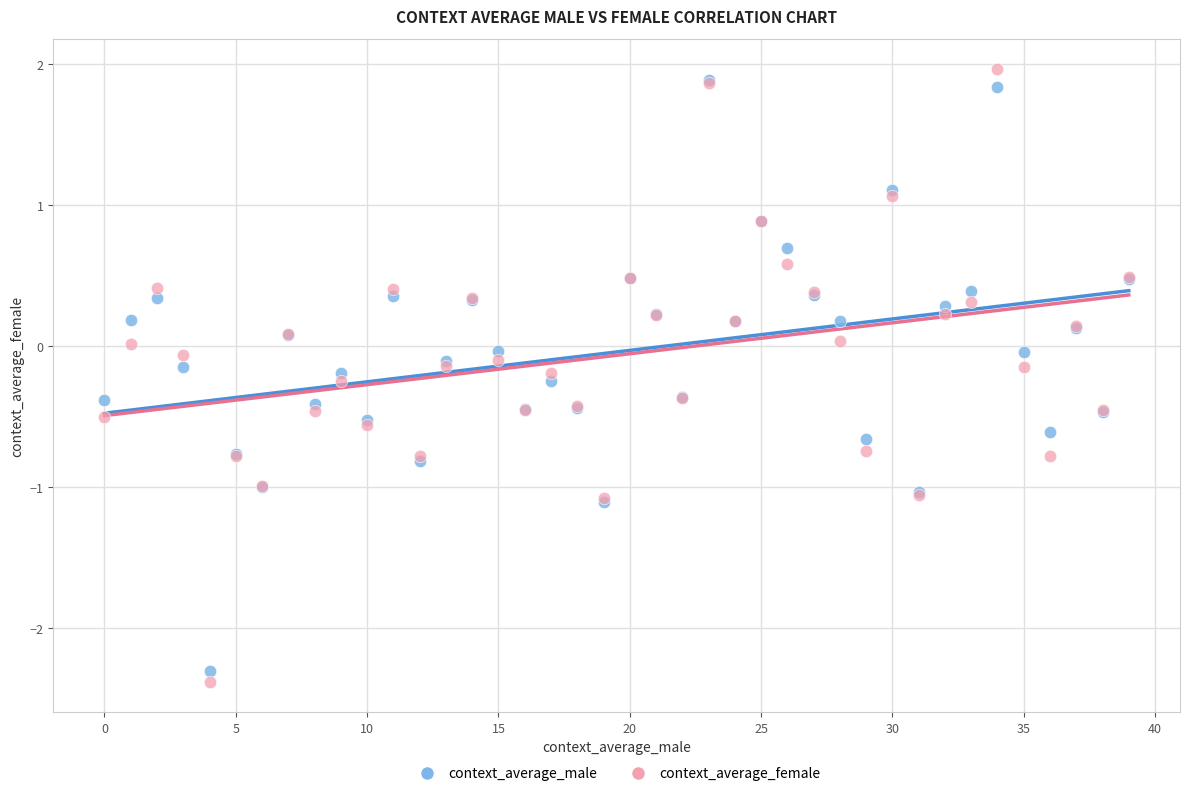

Which series has the largest Y range (max minus min)?

context_average_female